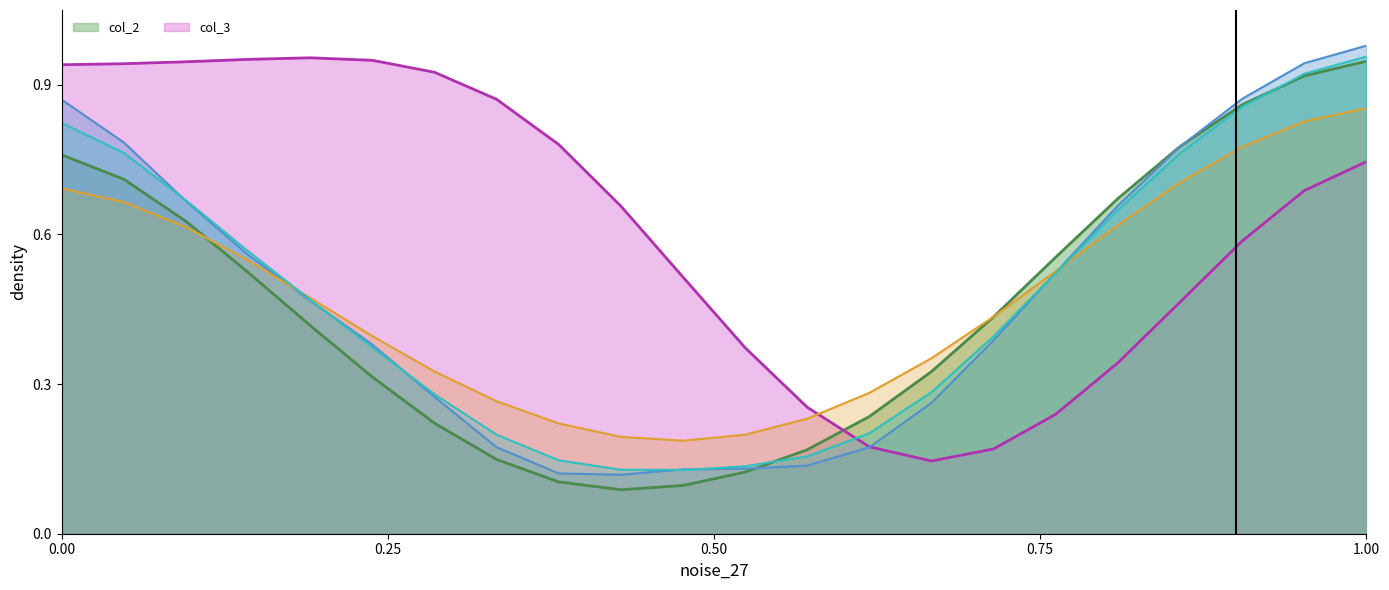

After their last crossing, which series has the higher values: col_2 or col_3?

col_2